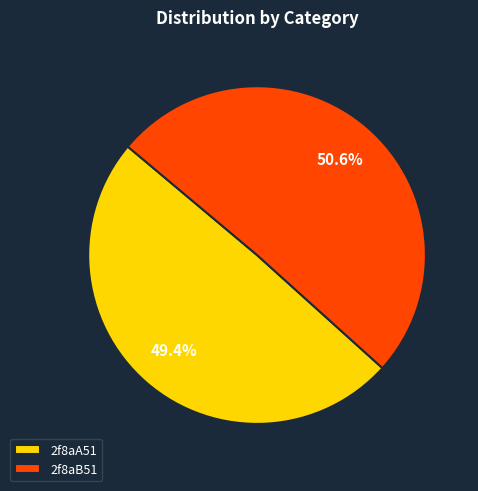

Does 2f8aA51 account for over 50% of the chart?

No